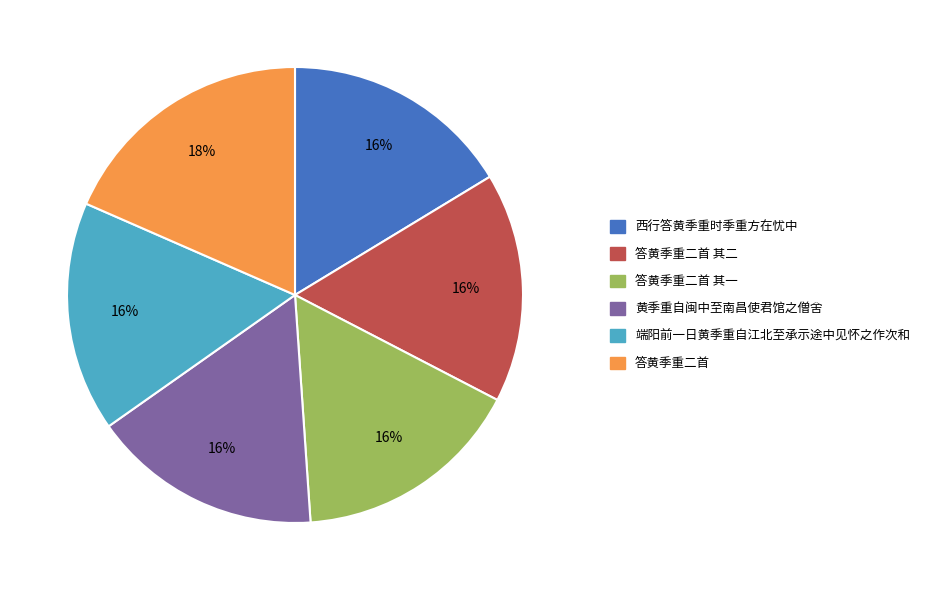

Does any single category account for the majority?

No